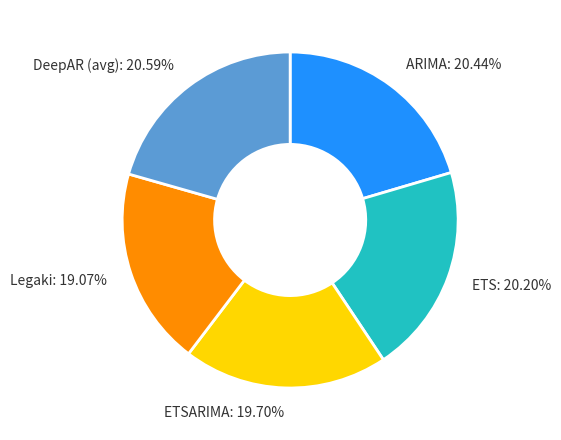

Does ARIMA: 20.44% account for over 50% of the chart?

No